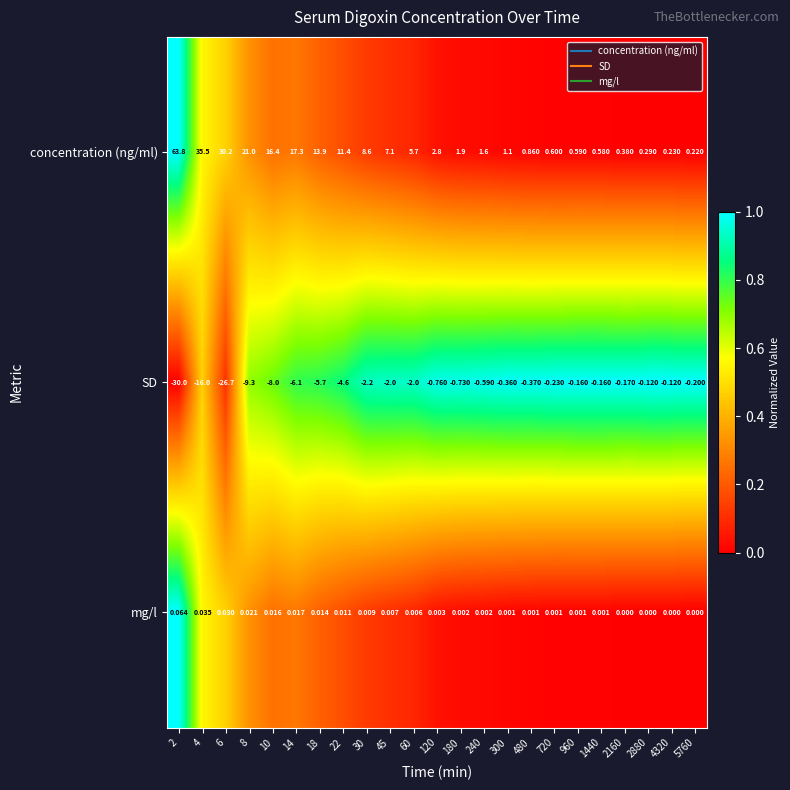

Which series has the largest total across all categories?

concentration (ng/ml)